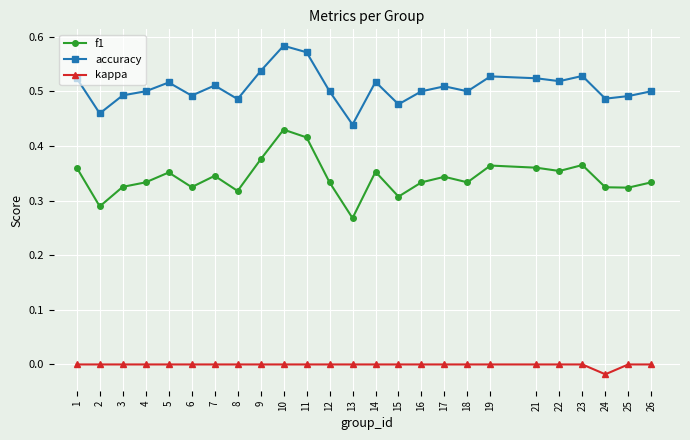

What is the total value across all series at 2?

0.7